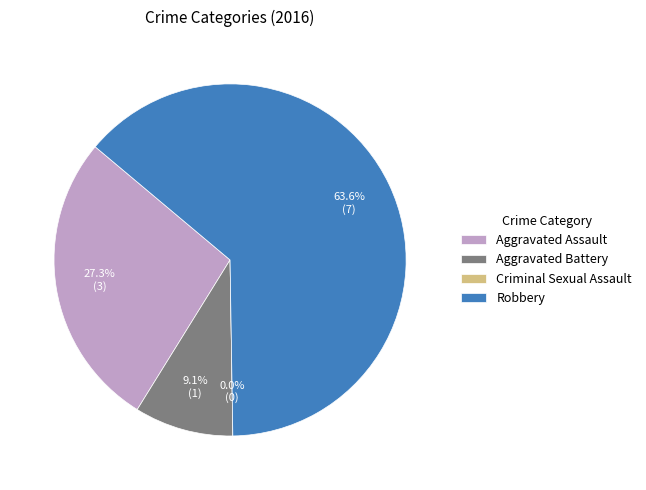

Does Aggravated Battery account for over 50% of the chart?

No